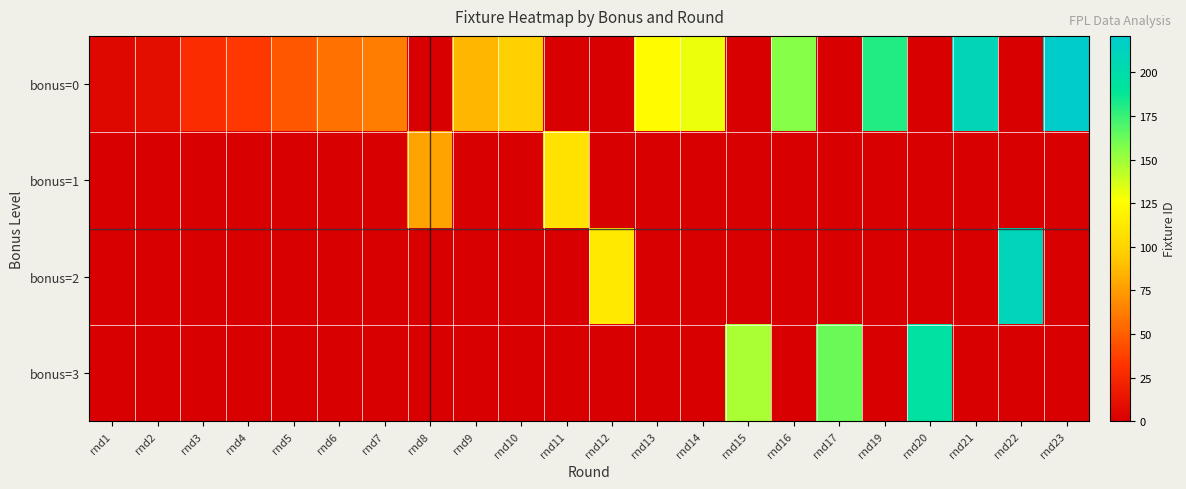

How many series are shown in this chart?

4